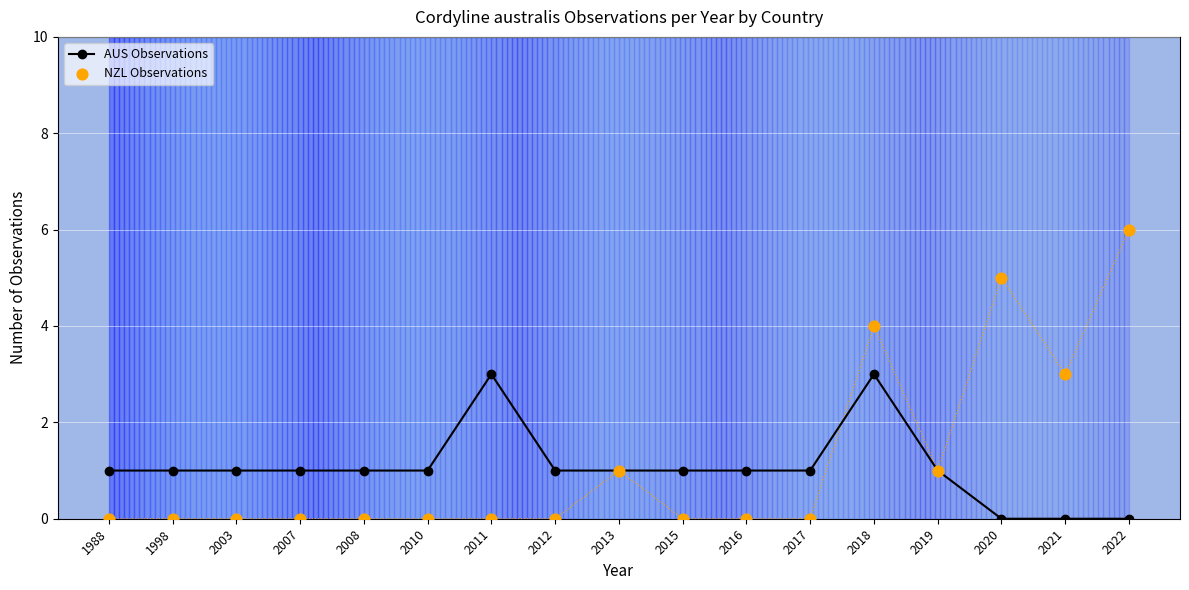

What is the total value across all series at 2021?

3